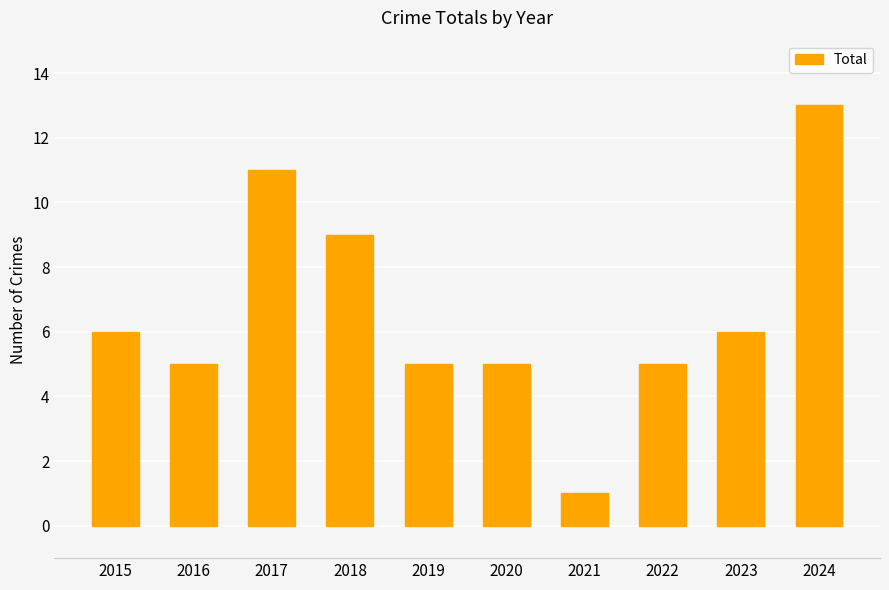

What is the value of the 5th bar from the left?

5